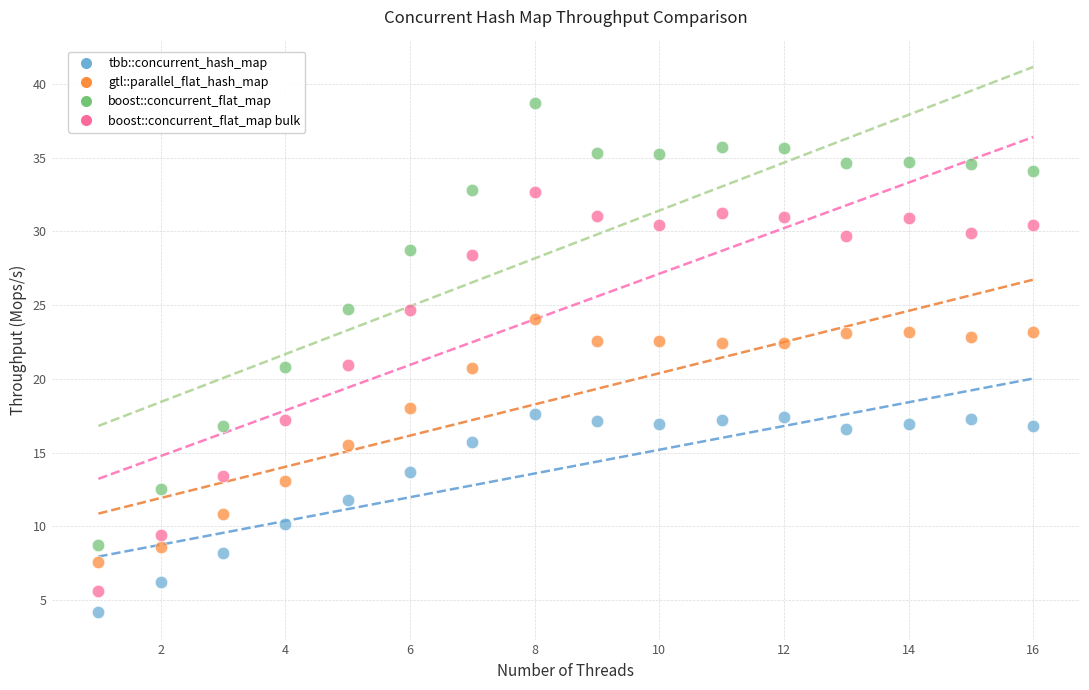

Which series has the largest Y range (max minus min)?

boost::concurrent_flat_map